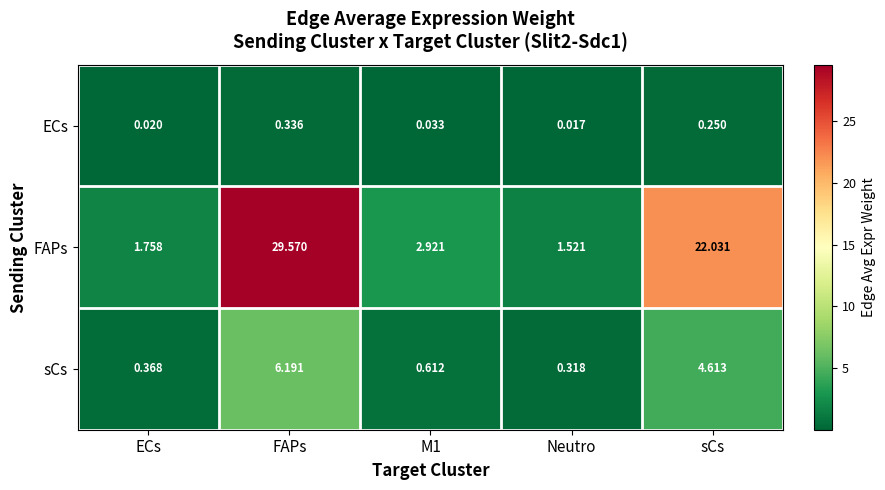

Which category has the lowest value in the ECs series?

Neutro